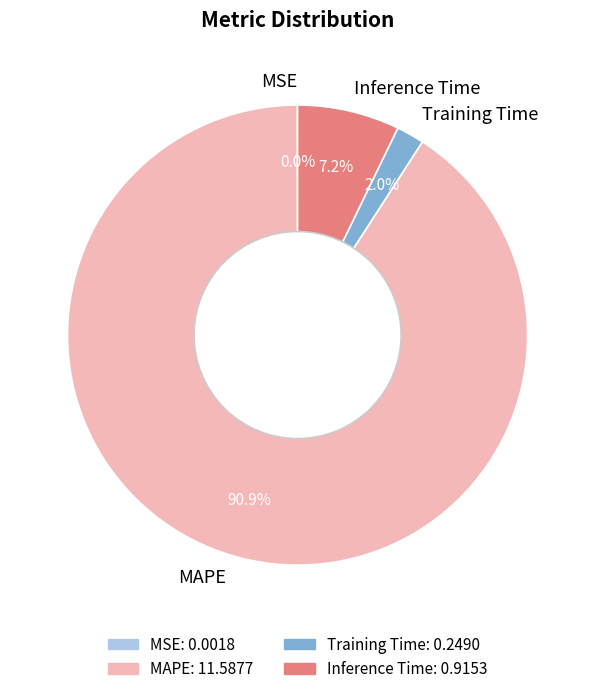

Which slice represents more than half of the pie?

MAPE